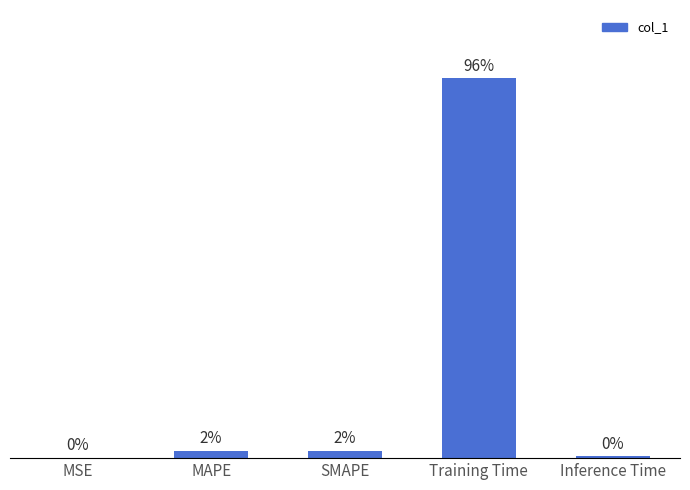

What is the label of the 4th bar from the right?

MAPE